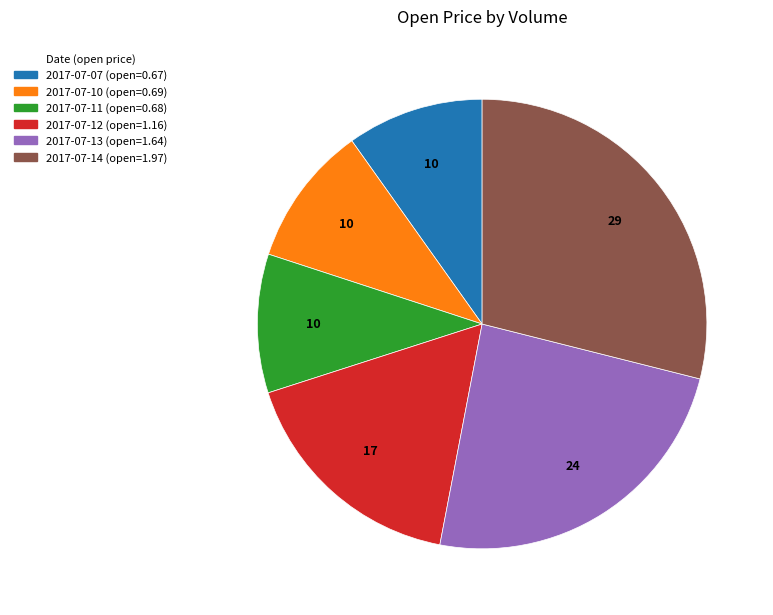

Does any single category account for the majority?

No